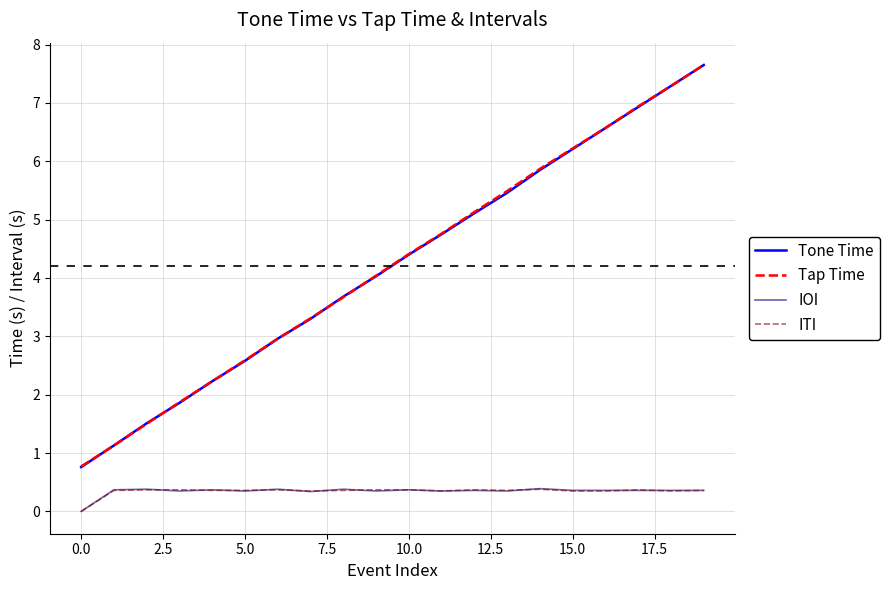

True or false: Tap Time and IOI cross at least once.

False